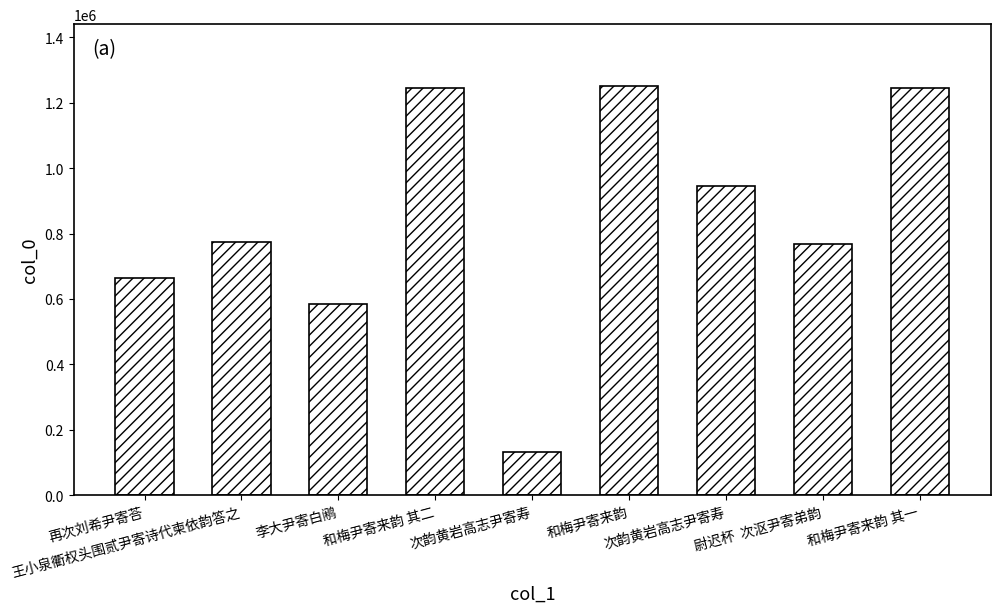

What value does the data have at 王小泉衢权头围贰尹寄诗代柬依韵答之?

774096